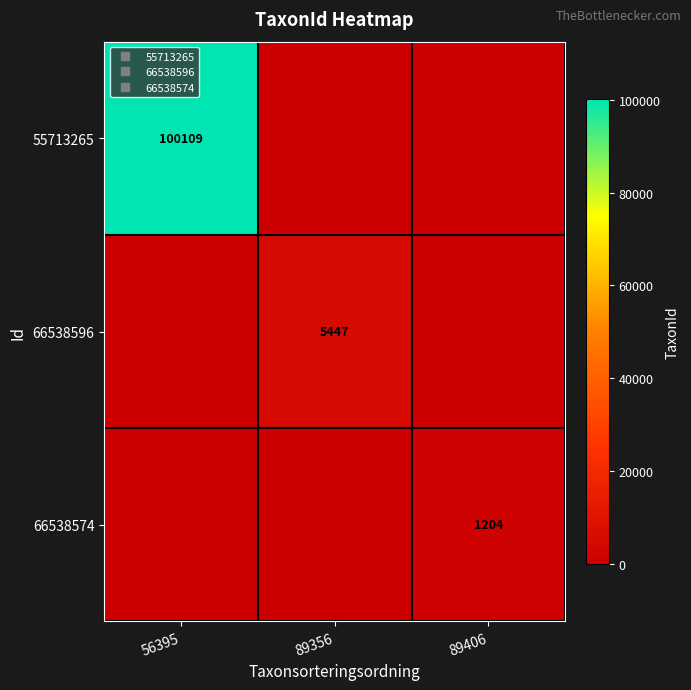

How many 66538574 values are between 0 and 1204?

3